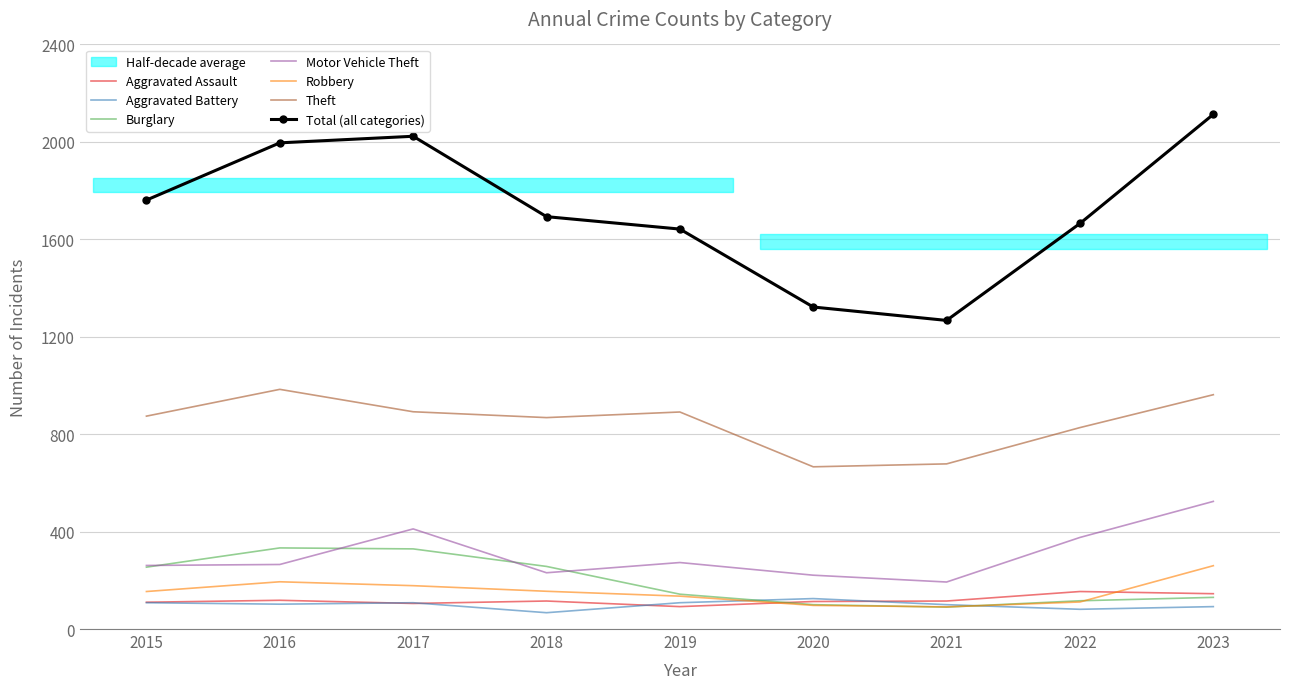

At which category does Aggravated Assault reach its first local valley?

2017